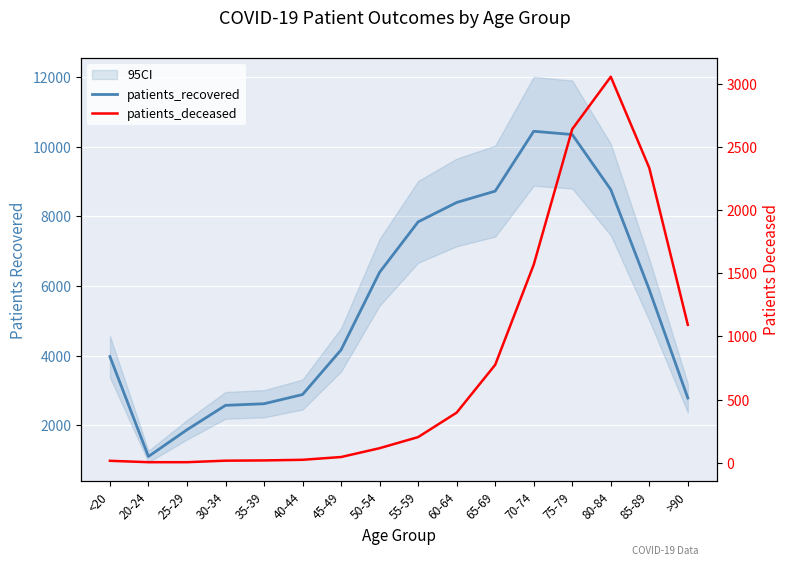

Is it true that patients_deceased equals 44 at 45-49?

True